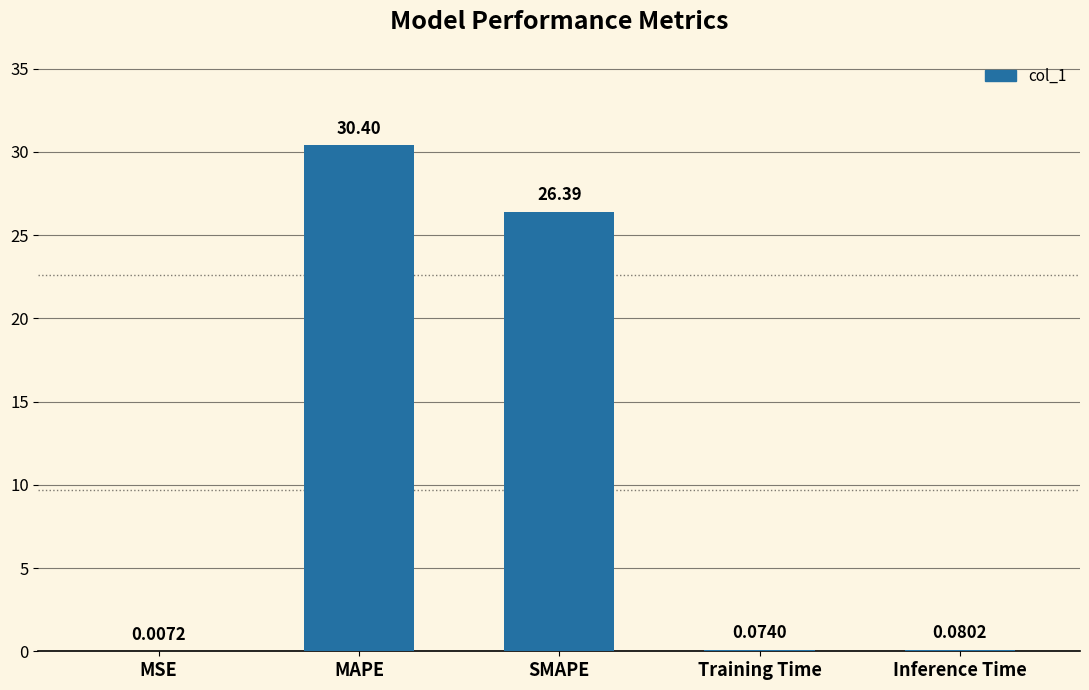

Between MSE and Training Time, which is larger?

Training Time